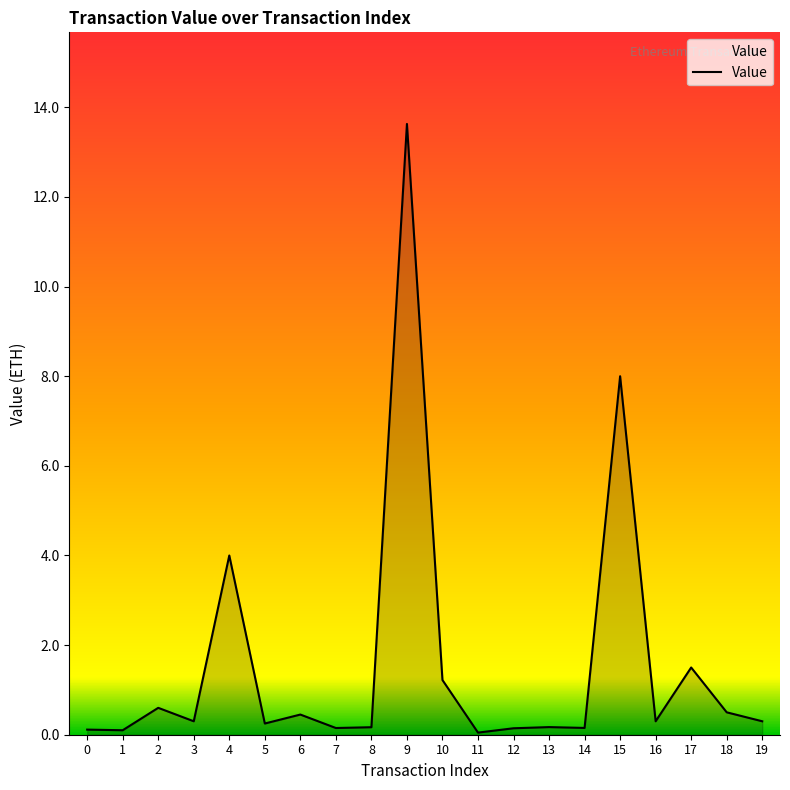

The chart shows a value of 1.5 at 17. True or false?

True